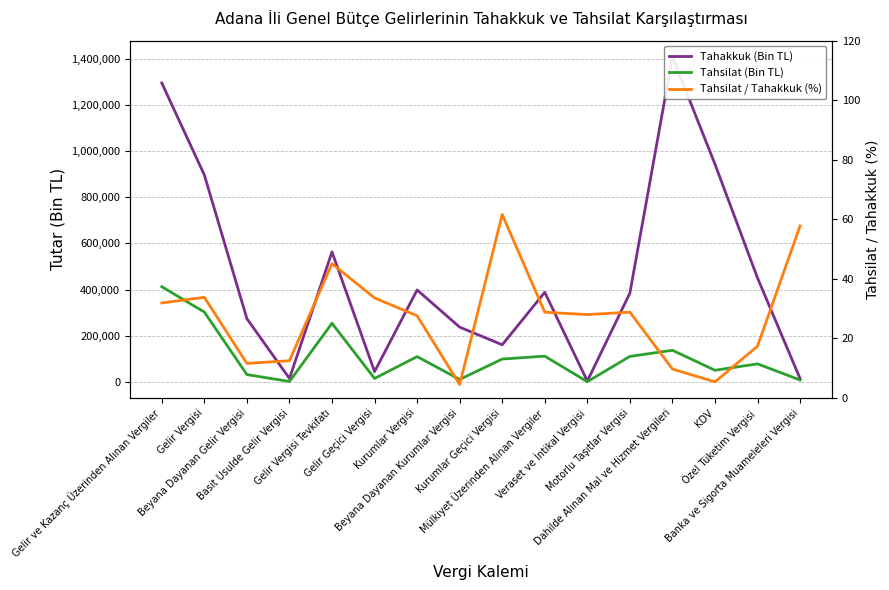

True or false: Tahakkuk (Bin TL) and Tahsilat / Tahakkuk (%) cross at least once.

False